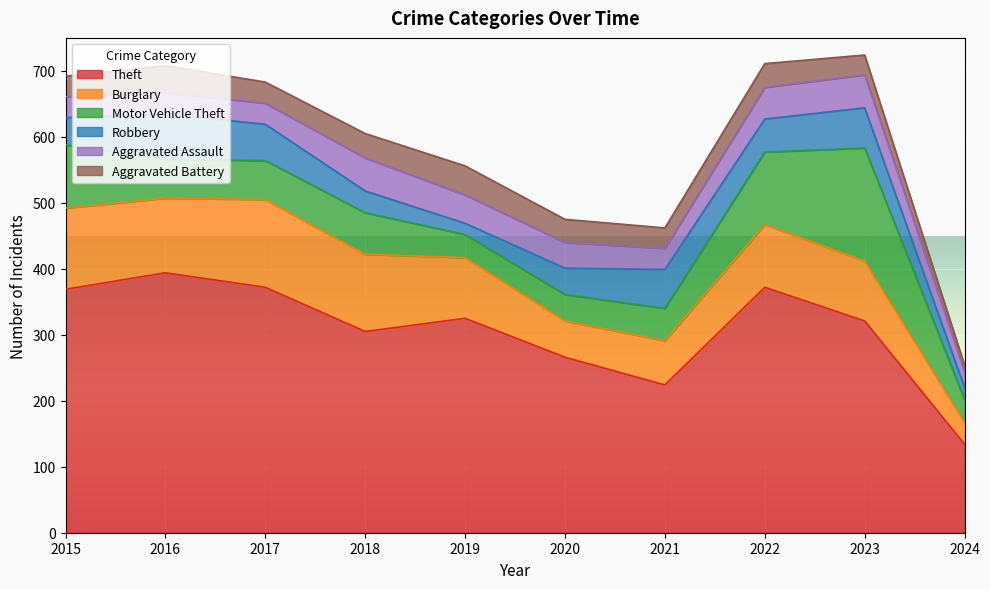

True or false: Theft and Aggravated Assault cross at least once.

False